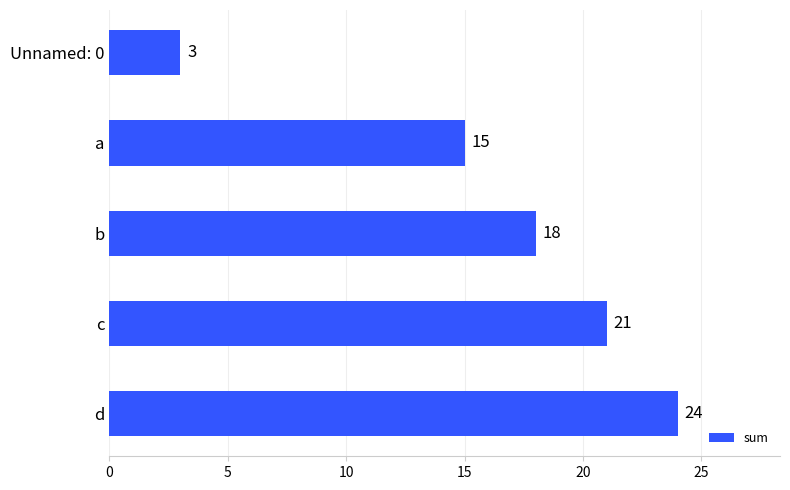

Reading top to bottom, list all the values displayed in this chart.

Unnamed: 0=3	a=15	b=18	c=21	d=24